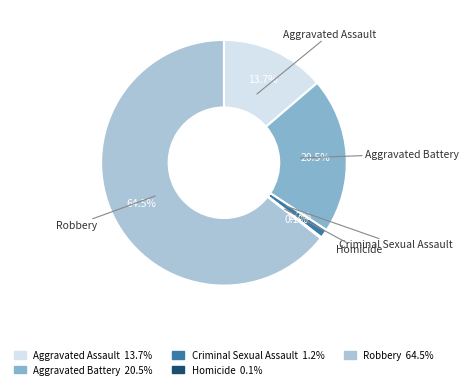

Is there a majority slice in this chart?

Yes